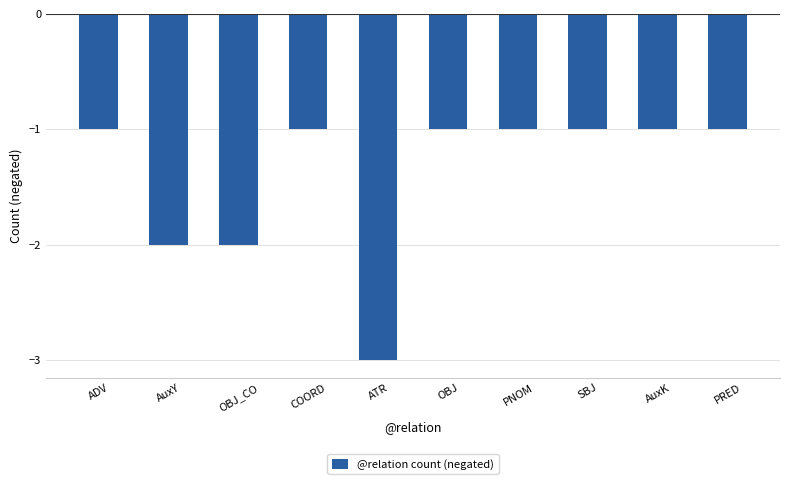

Read the value at ADV.

-1